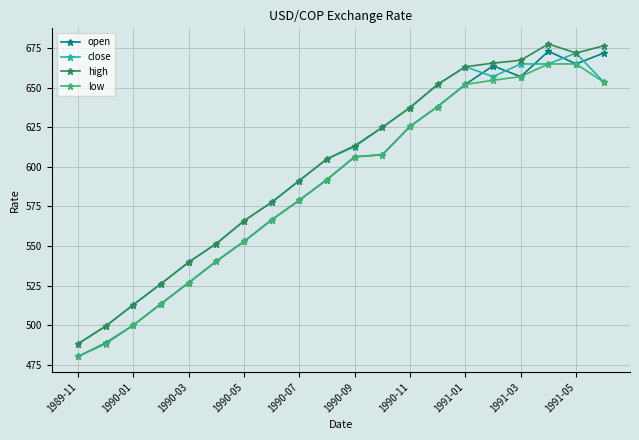

What is the lowest value of the open series?

480.3